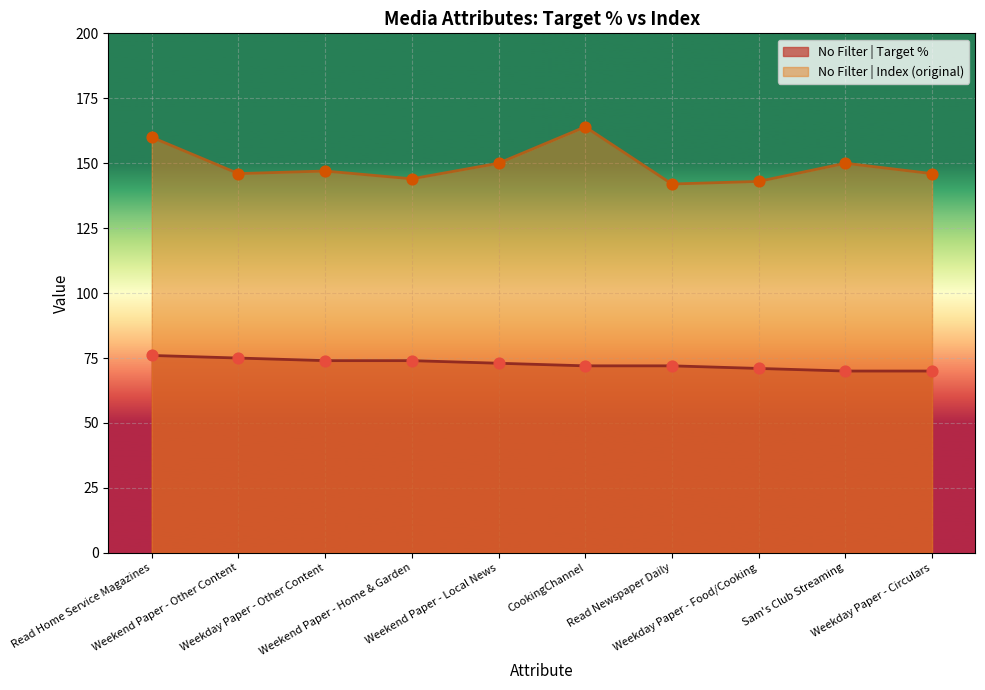

Which series has the widest spread of Y values?

No Filter | Index (original)